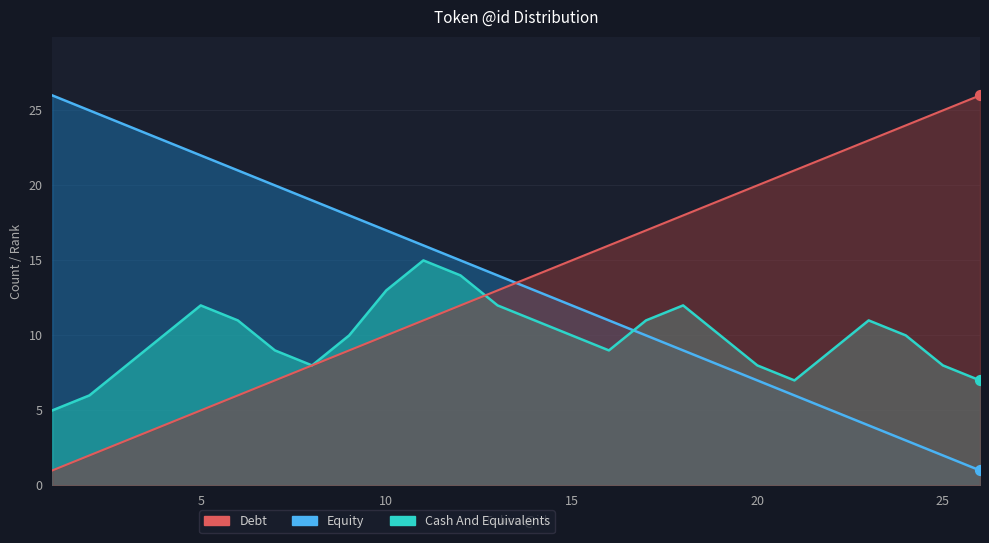

At which category is the sum across all series the highest?

11